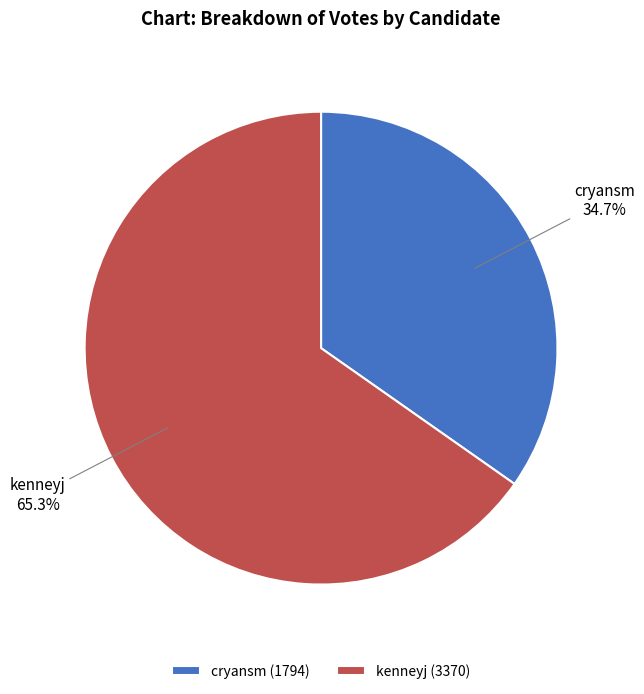

How many slices are in this pie chart?

2